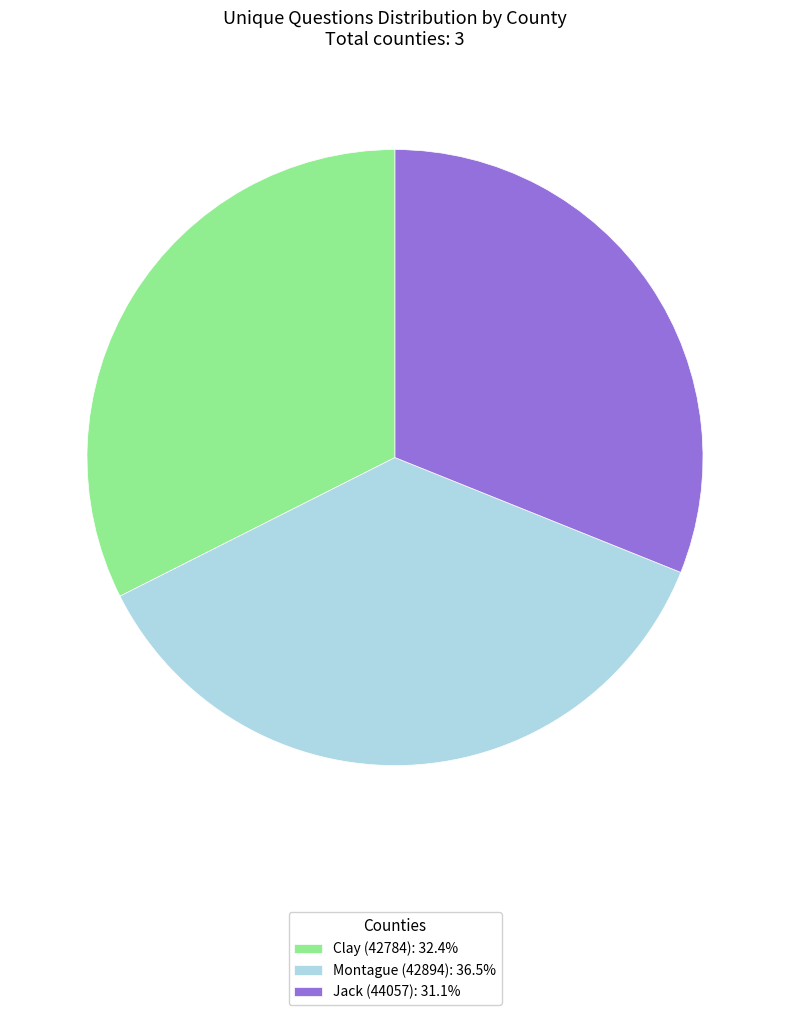

Is there a majority slice in this chart?

No